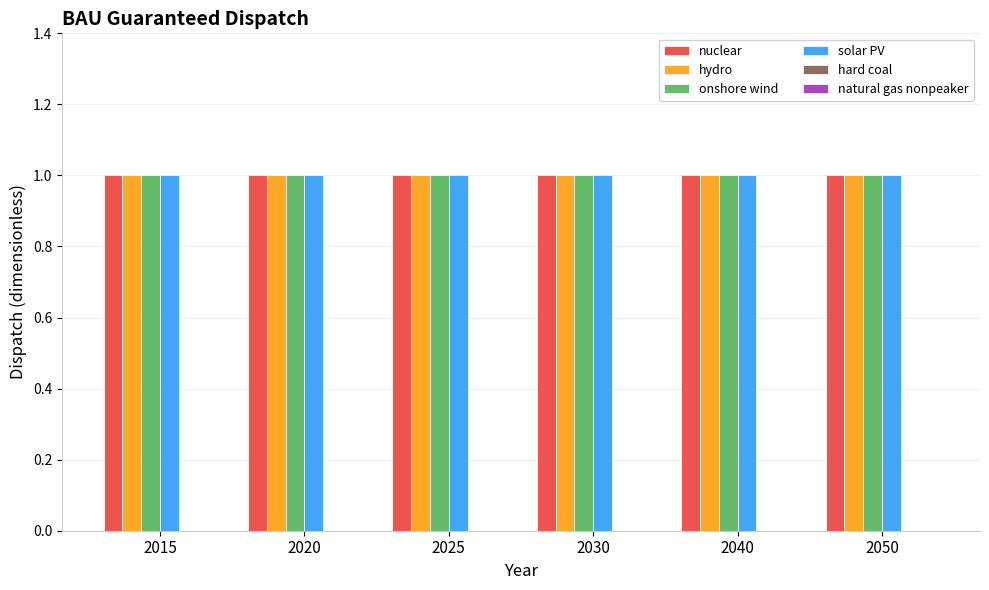

The solar PV series shows 1 at 2025. True or false?

False